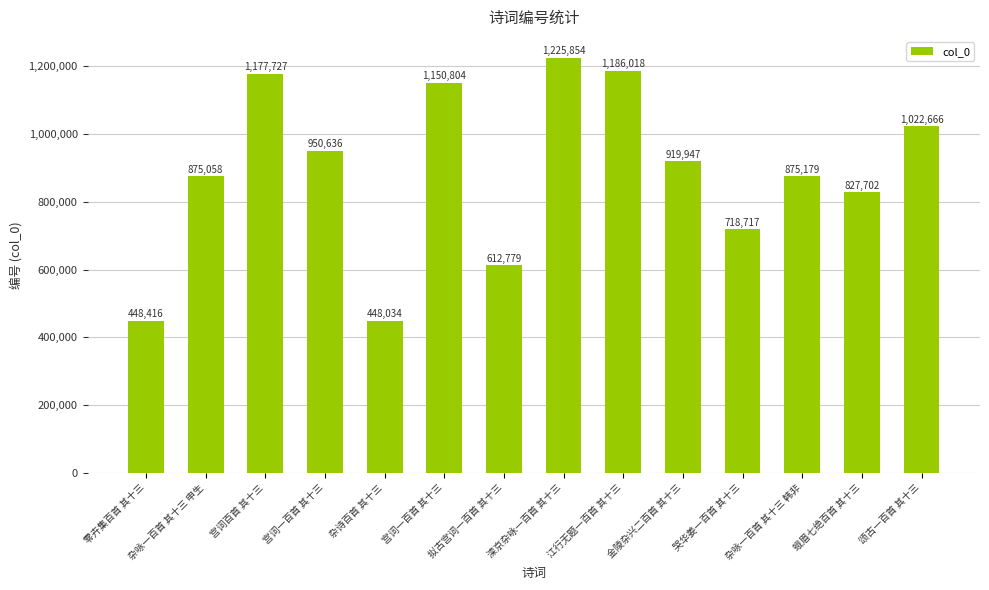

What is the difference between the values at 杂咏一百首 其十三 韩非 and 金陵杂兴二百首 其十三?

44768